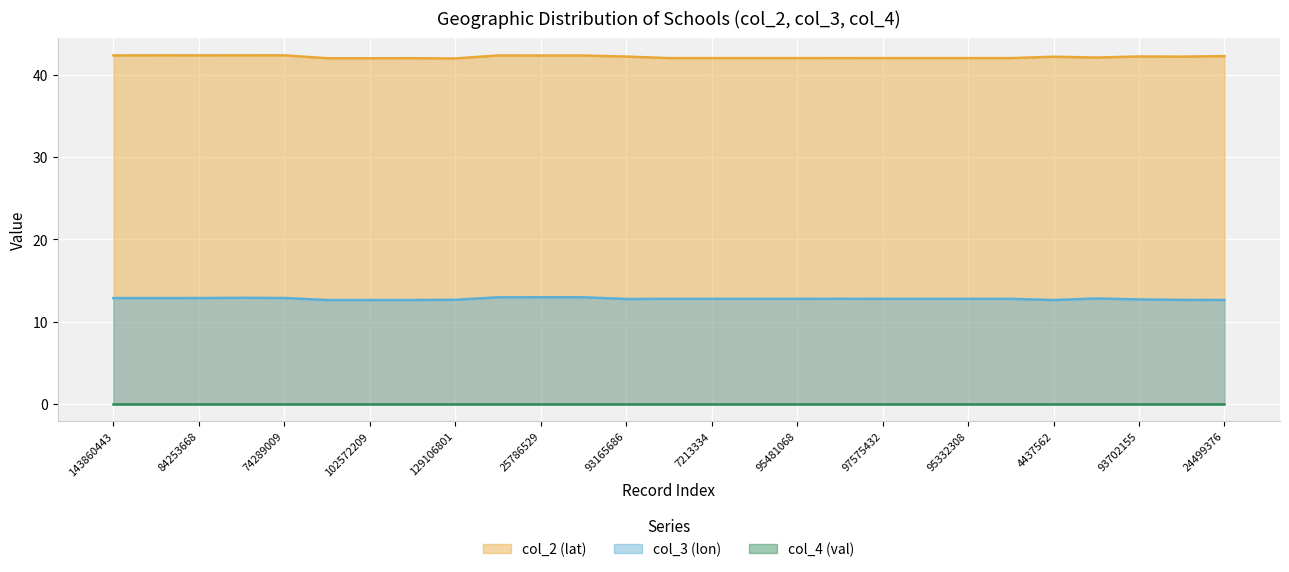

At which category is the sum across all series the highest?

25844365